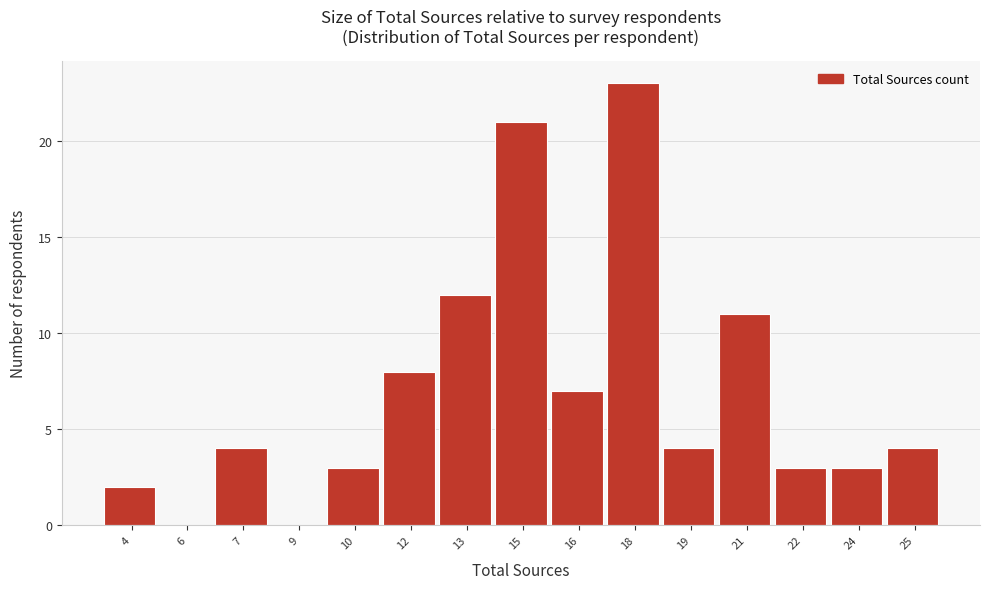

Reading right to left, list all the values displayed in this chart.

25=4	24=3	22=3	21=11	19=4	18=23	16=7	15=21	13=12	12=8	10=3	9=0	7=4	6=0	4=2